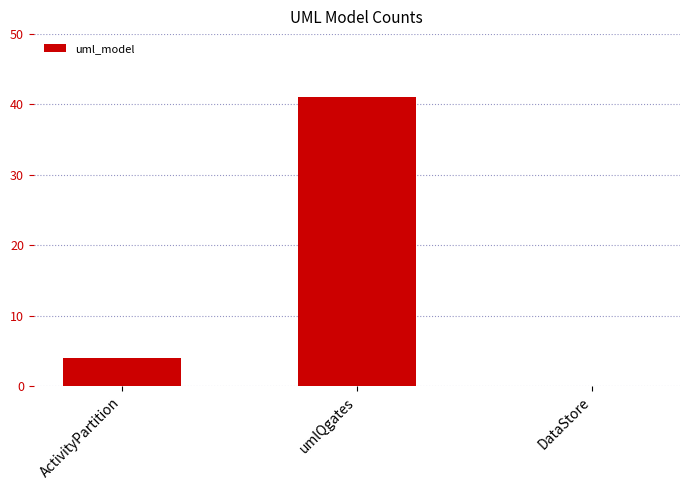

How many data points does each series have?

3